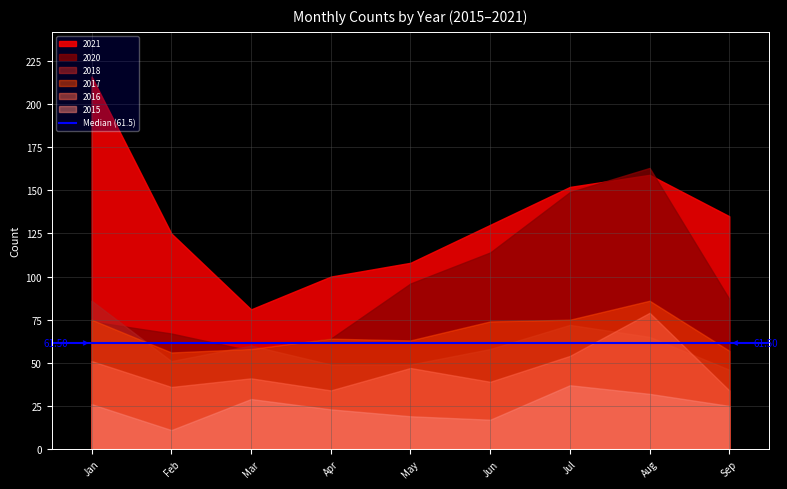

Read the 2021 value at September.

135